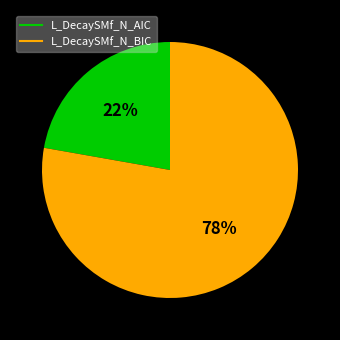

Is there any slice that represents more than half of the pie?

Yes